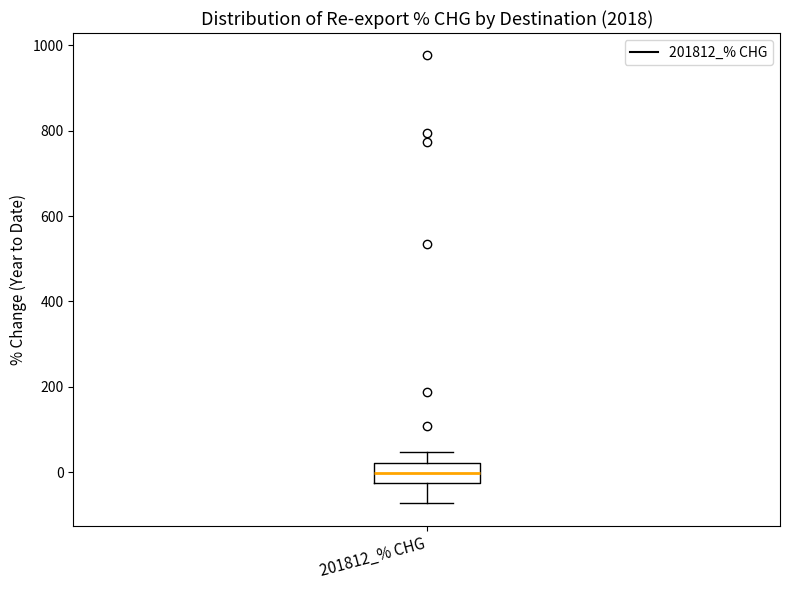

Read this box plot against the y-axis: the position of the median line, the range covered by the box, and the ends of both whiskers. The values are not printed on the chart, so give them approximately, as read against the axis.

median 0, box -20 to 20, whiskers -80 to 40